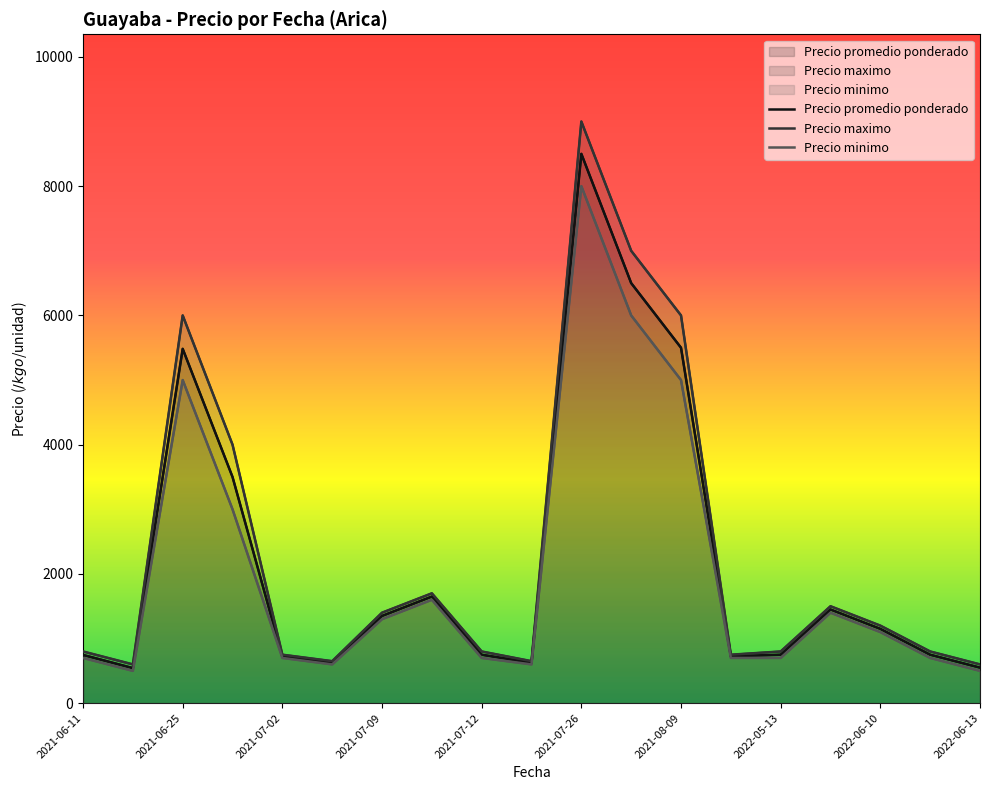

True or false: Precio promedio ponderado has a value of 1286 at 2022-05-13.

False